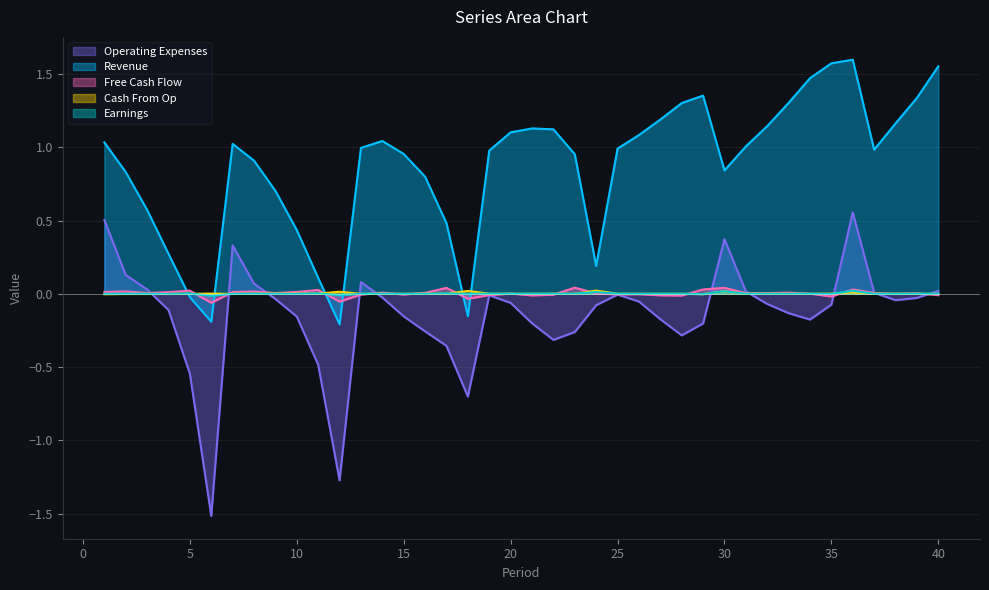

What is the smallest value displayed?

-1.5